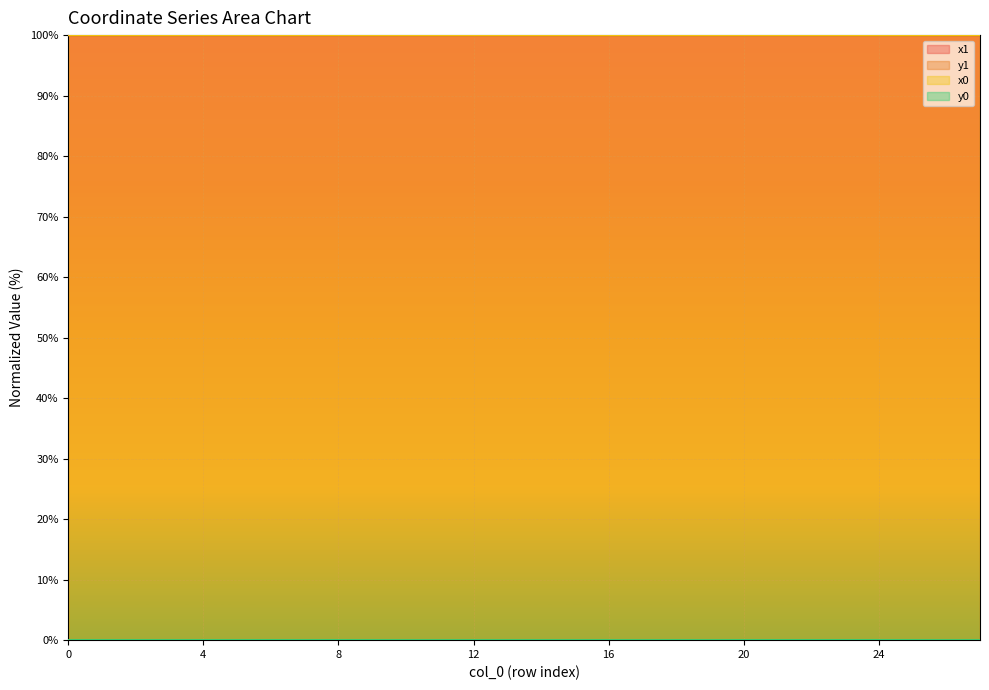

Is it true that y0 equals 0.0 at 16?

True